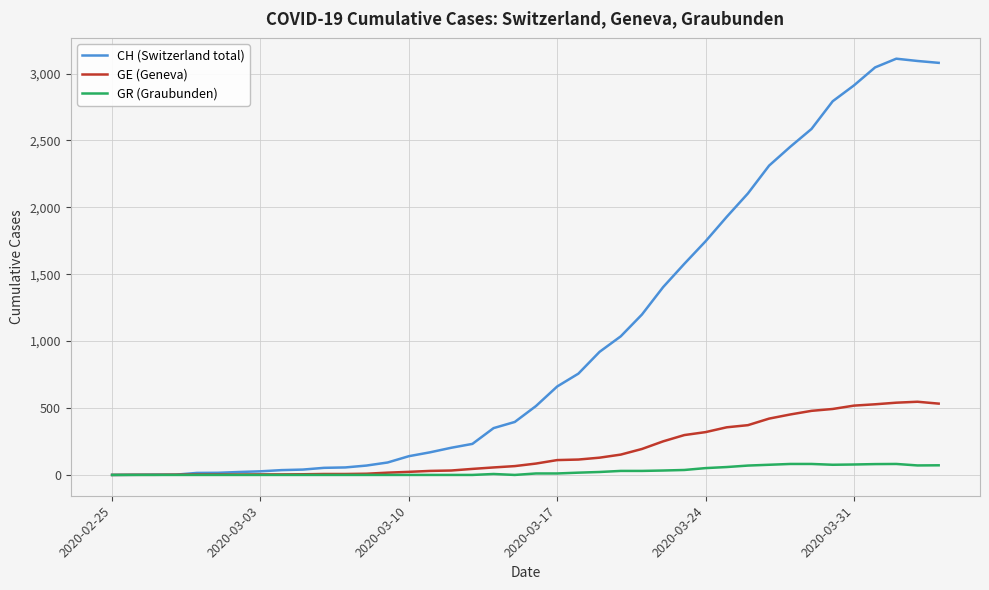

Rank the series by their average value, from highest to lowest.

CH (Switzerland total), GE (Geneva), GR (Graubunden)